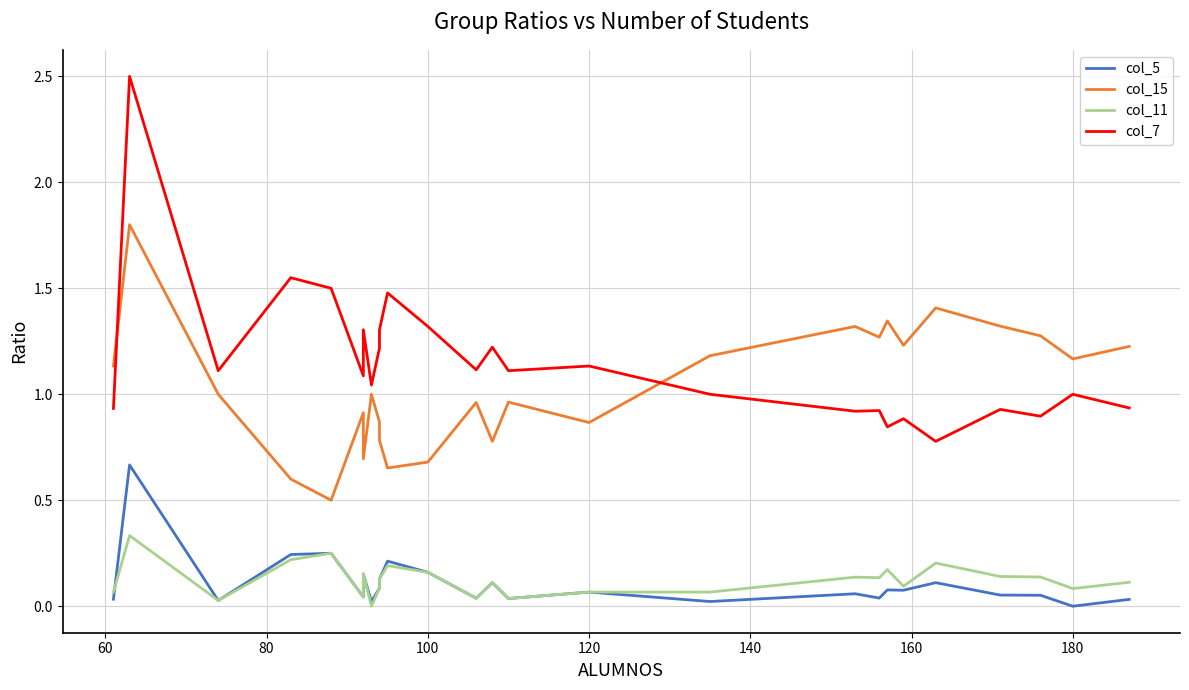

What position from the right is 120?

11